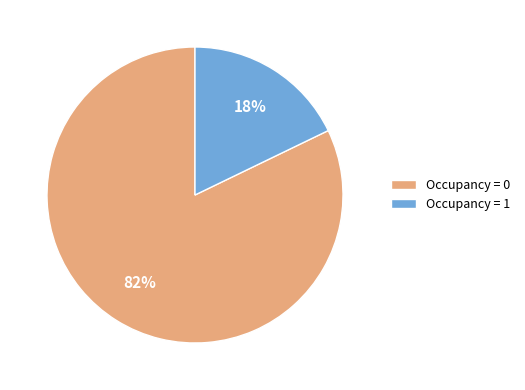

Is Occupancy = 0 the majority of the pie?

Yes